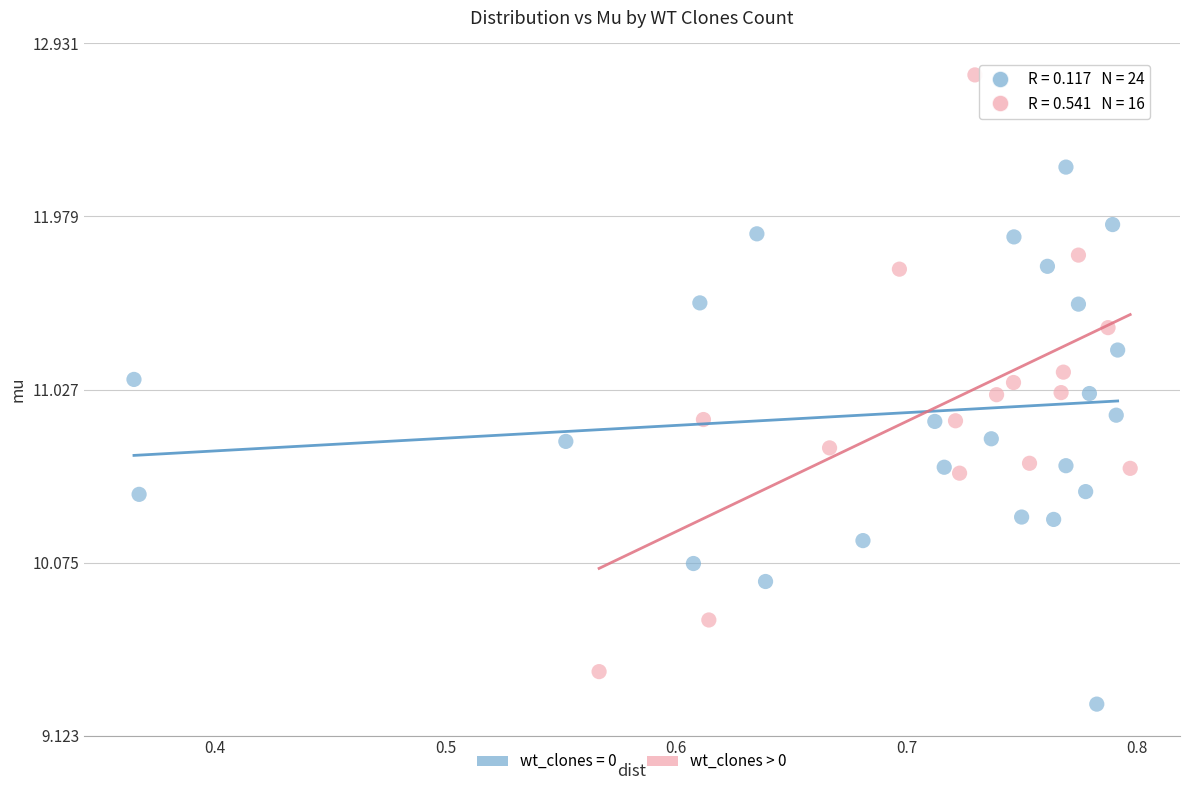

Which series contains the lowest Y value?

wt_clones = 0